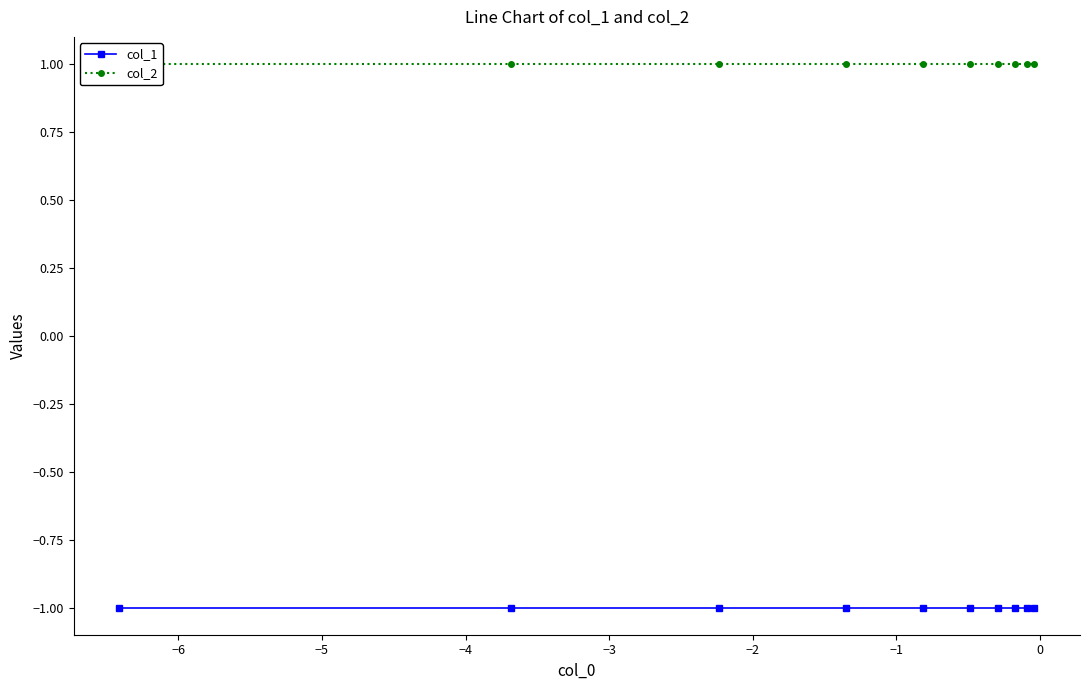

What is the minimum value shown in the chart?

-1